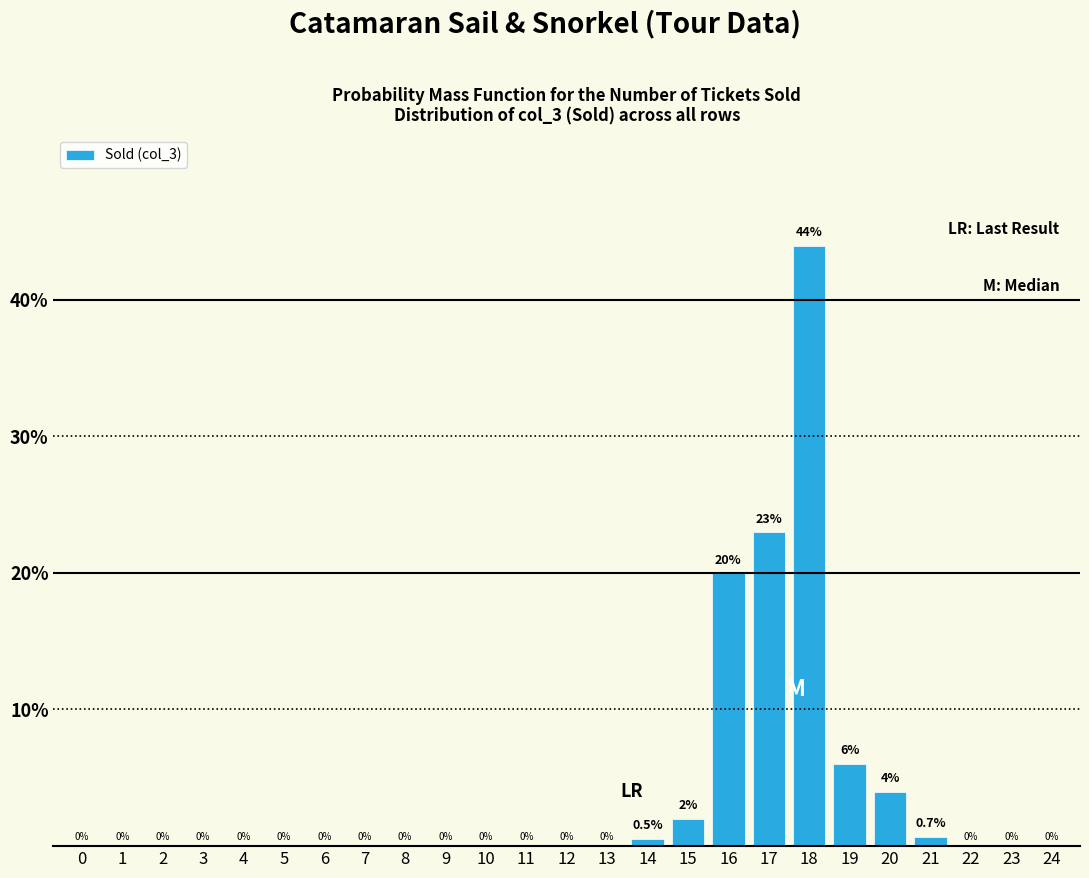

Reading left to right, list all the values displayed in this chart.

0=0.0	1=0.0	2=0.0	3=0.0	4=0.0	5=0.0	6=0.0	7=0.0	8=0.0	9=0.0	10=0.0	11=0.0	12=0.0	13=0.0	14=0.5	15=2.0	16=20.0	17=23.0	18=43.9	19=6.0	20=4.0	21=0.7	22=0.0	23=0.0	24=0.0